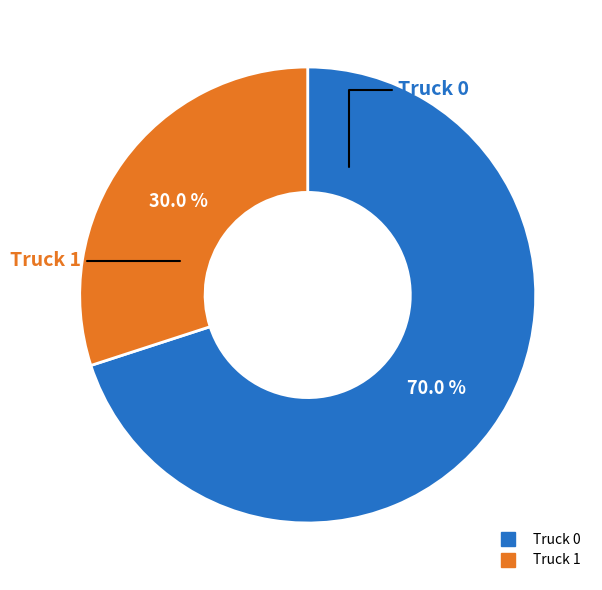

Which category accounts for the majority?

Truck 0